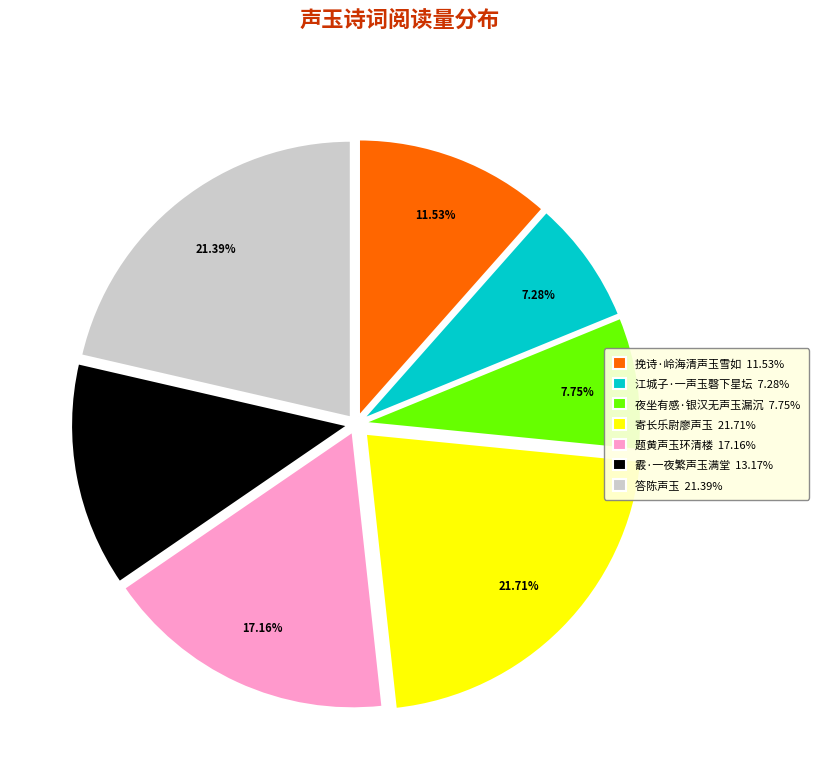

Between 挽诗·岭海清声玉雪如 and 答陈声玉, which is larger?

答陈声玉